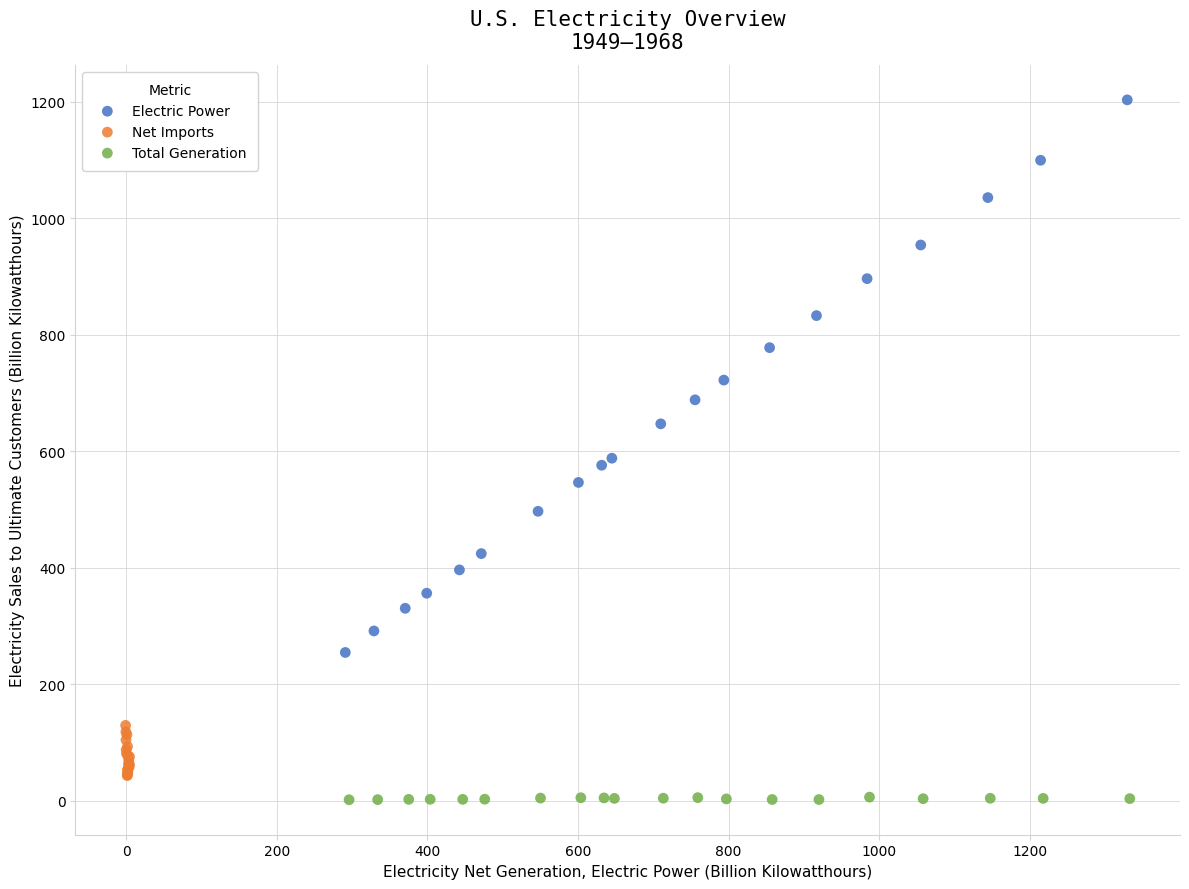

Which series contains the highest Y value?

Electric Power